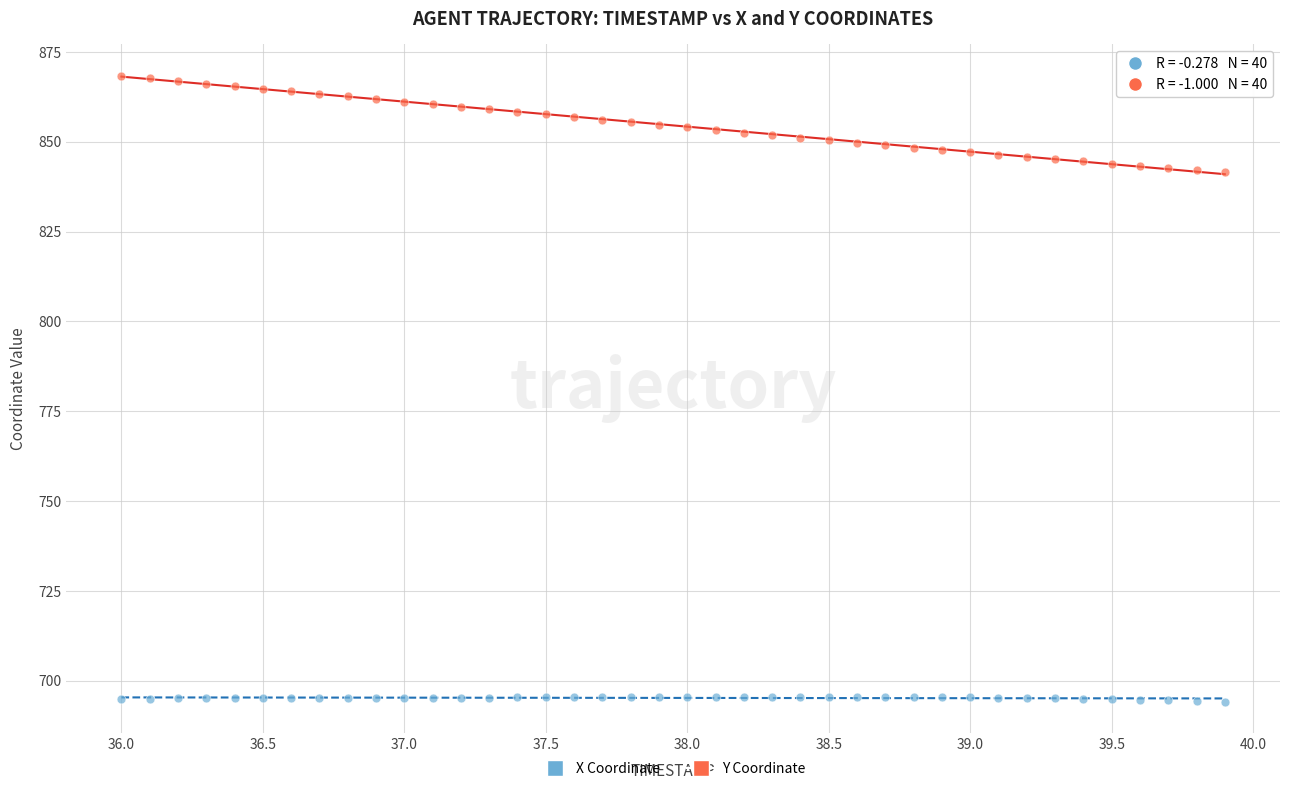

Which series contains the highest Y value?

Y Coordinate